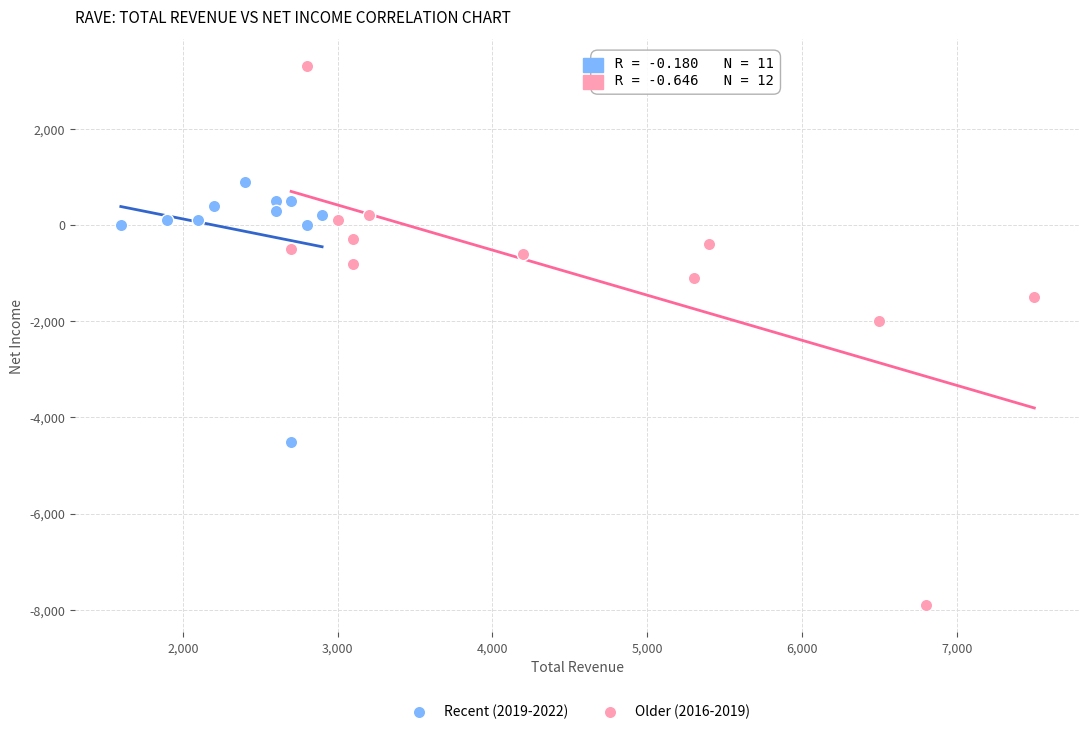

Which series contains the highest Y value?

Older (2016-2019)